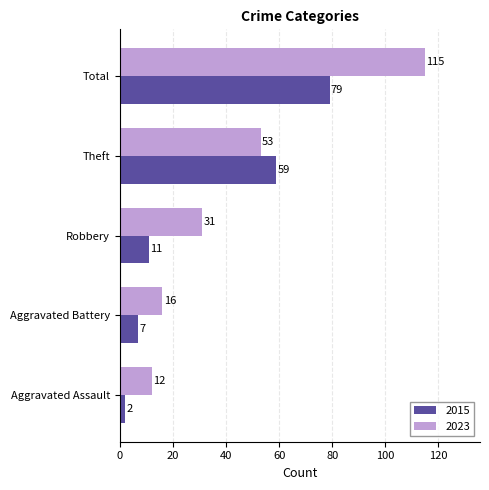

What value does the 2015 series have at Robbery, to the nearest 10?

10